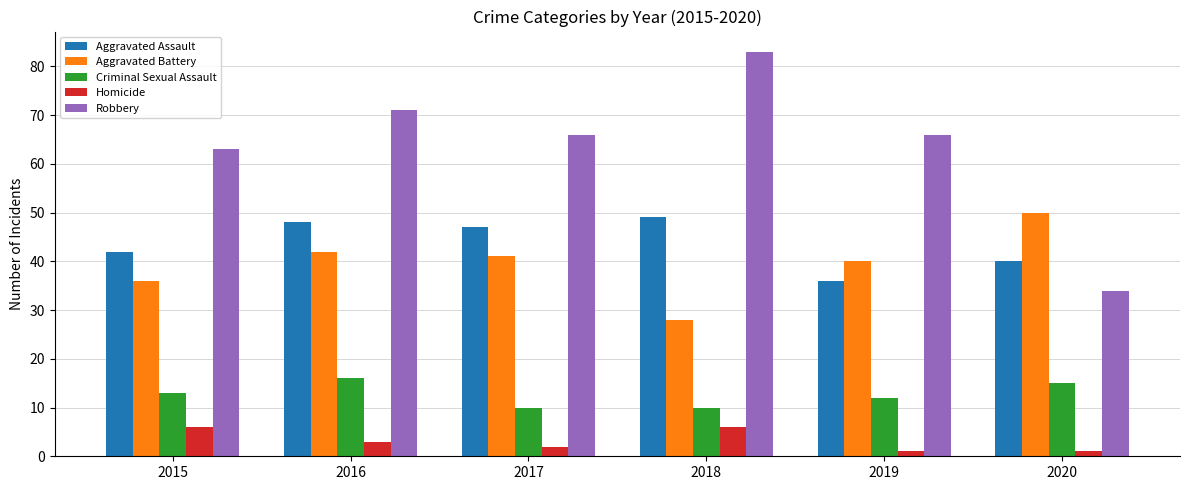

What is the lowest value of the Aggravated Assault series?

36